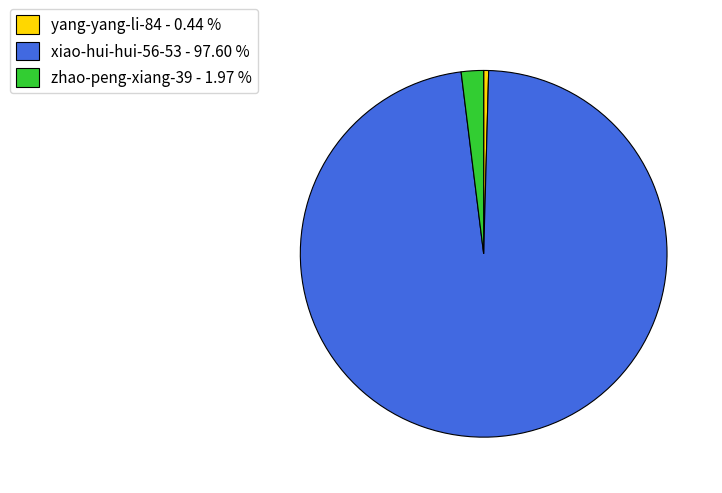

How many segments does this pie chart have?

3